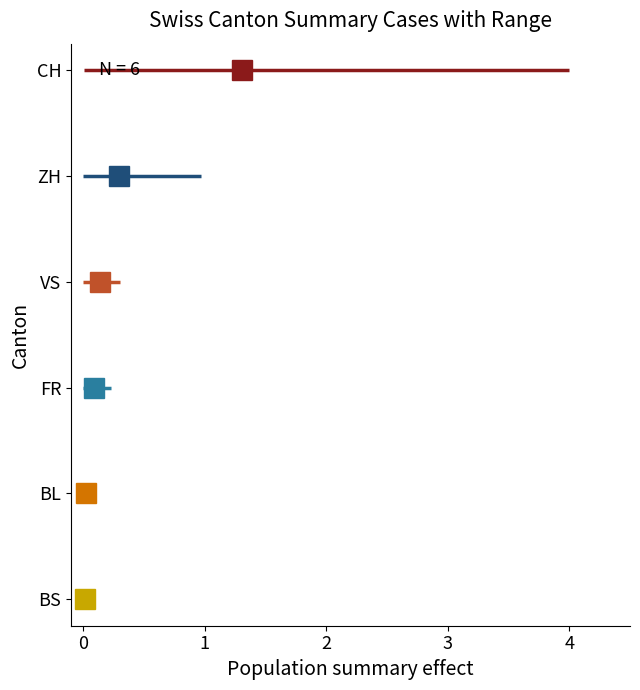

Is it true that ZH equals 2 at 1?

False